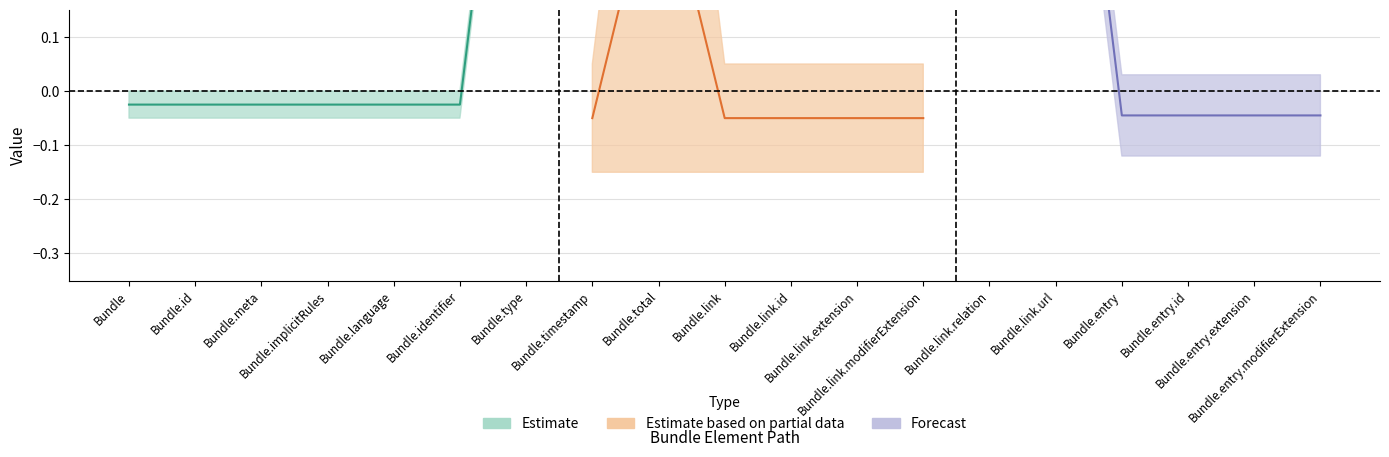

What are all the series names shown in the legend?

Estimate, Estimate based on partial data, Forecast